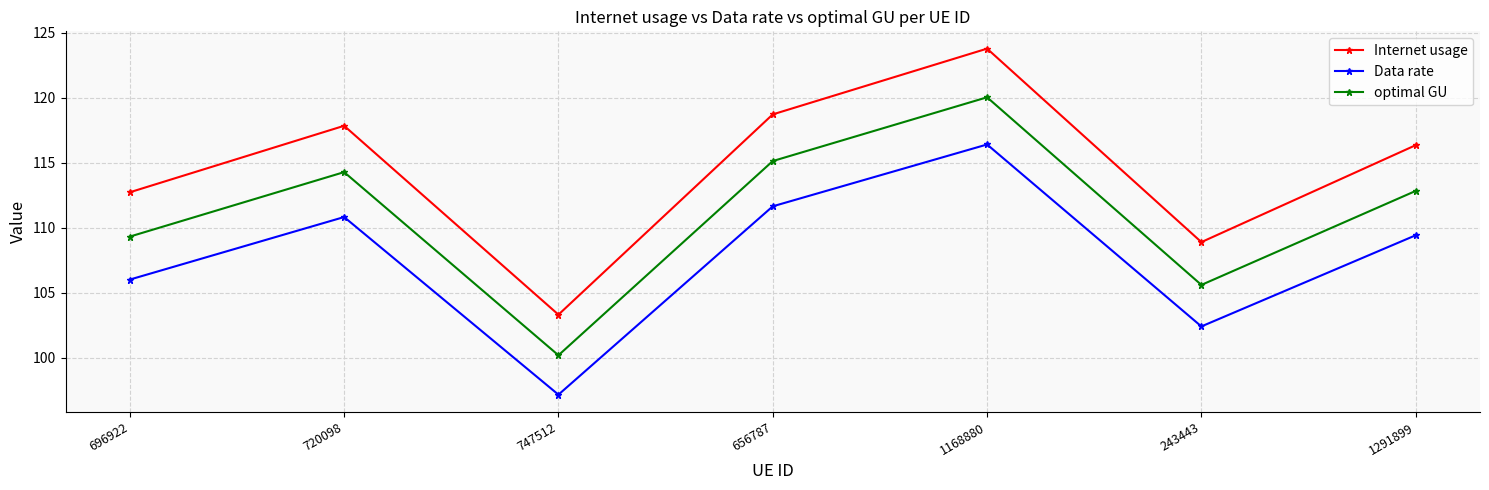

Rank the series by their average value, from highest to lowest.

Internet usage, optimal GU, Data rate